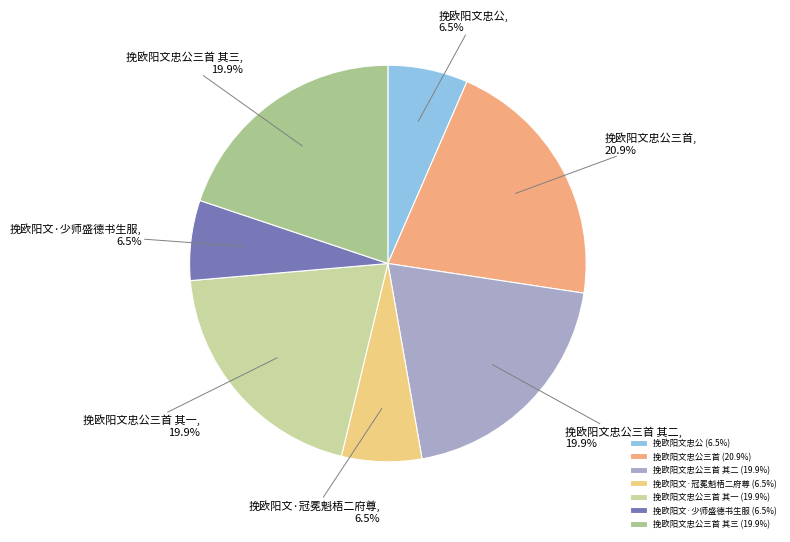

How many segments does this pie chart have?

7